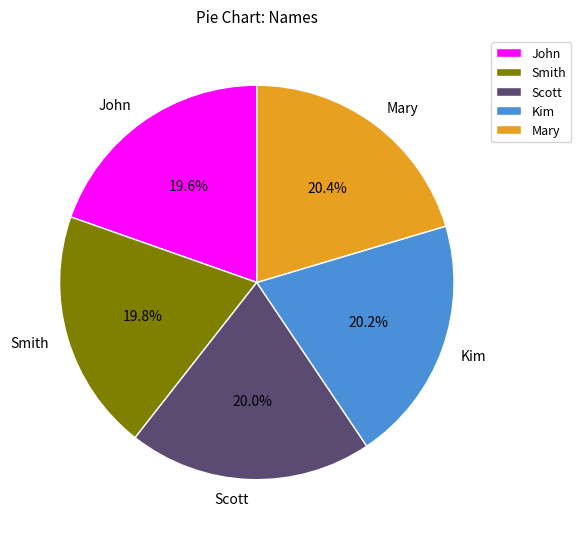

What is the ratio of the value at John to the value at Kim?

1.0